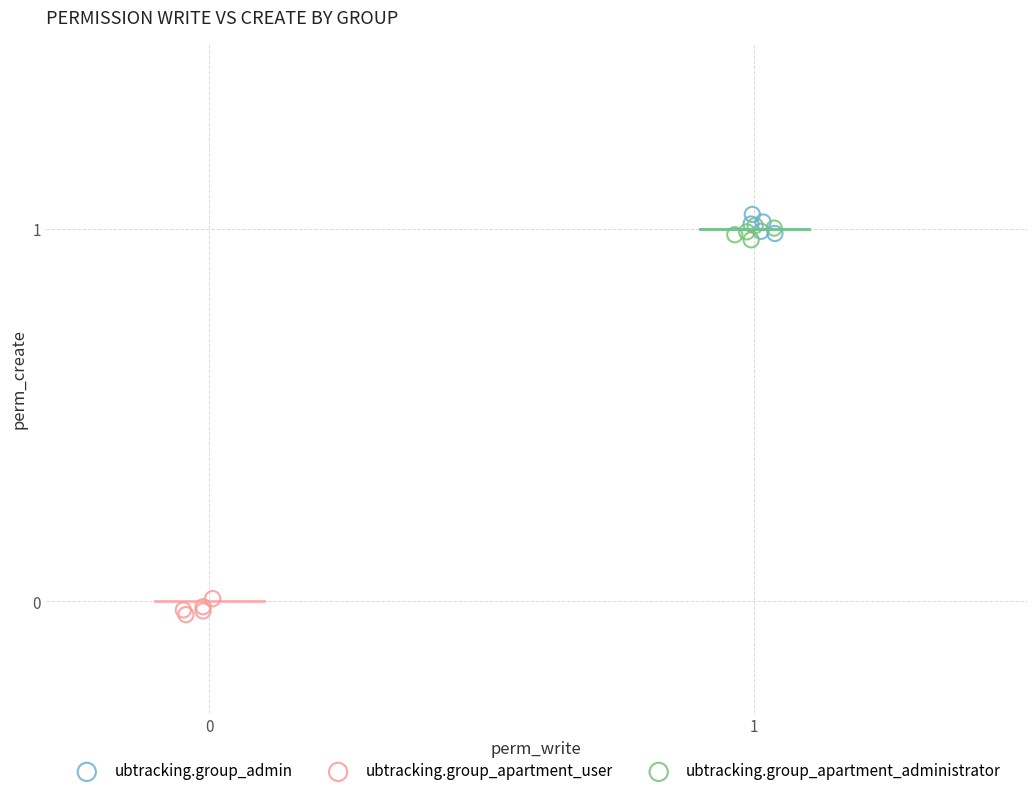

What are all the series names shown in the legend?

ubtracking.group_admin, ubtracking.group_apartment_user, ubtracking.group_apartment_administrator